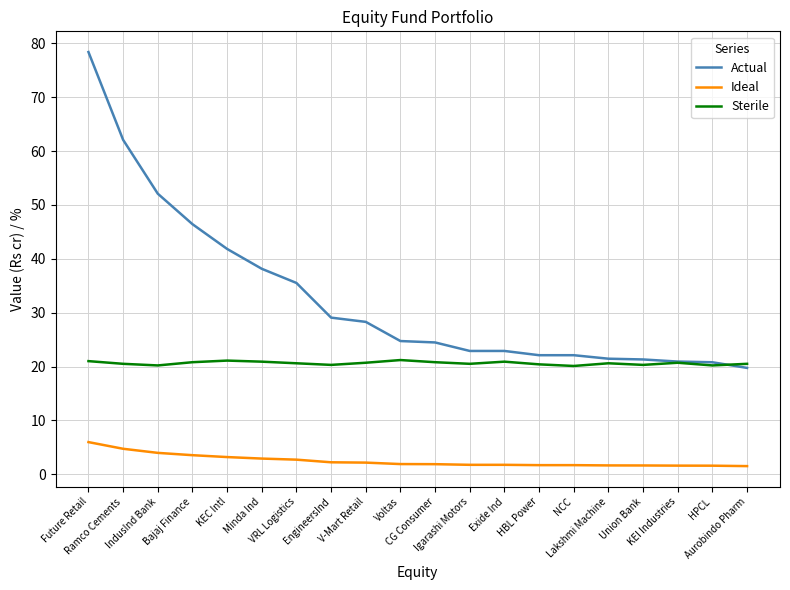

Which series has the widest spread of values?

Actual